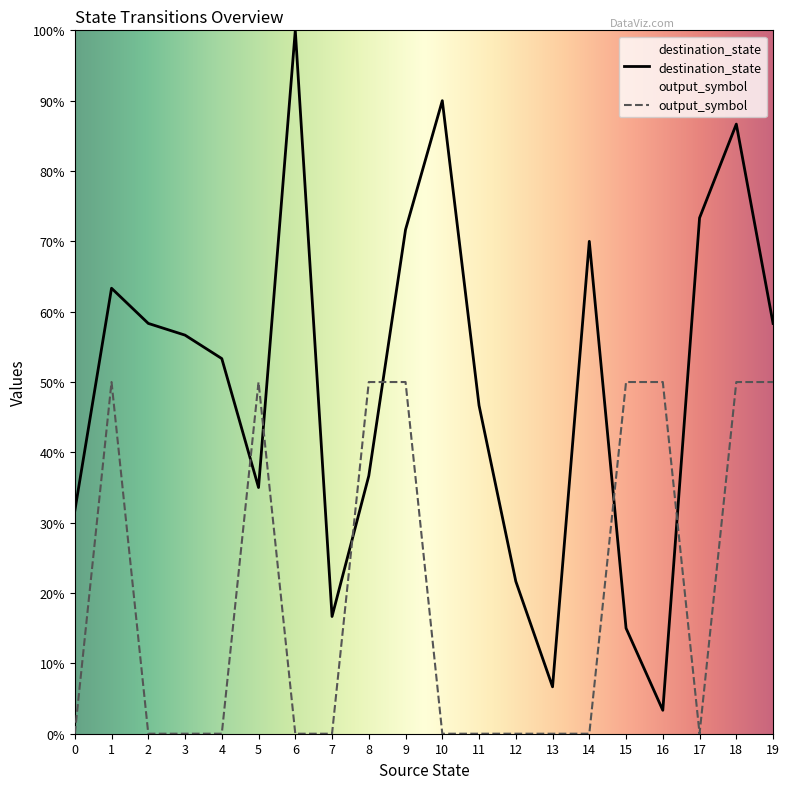

Where is the first local minimum for output_symbol?

17